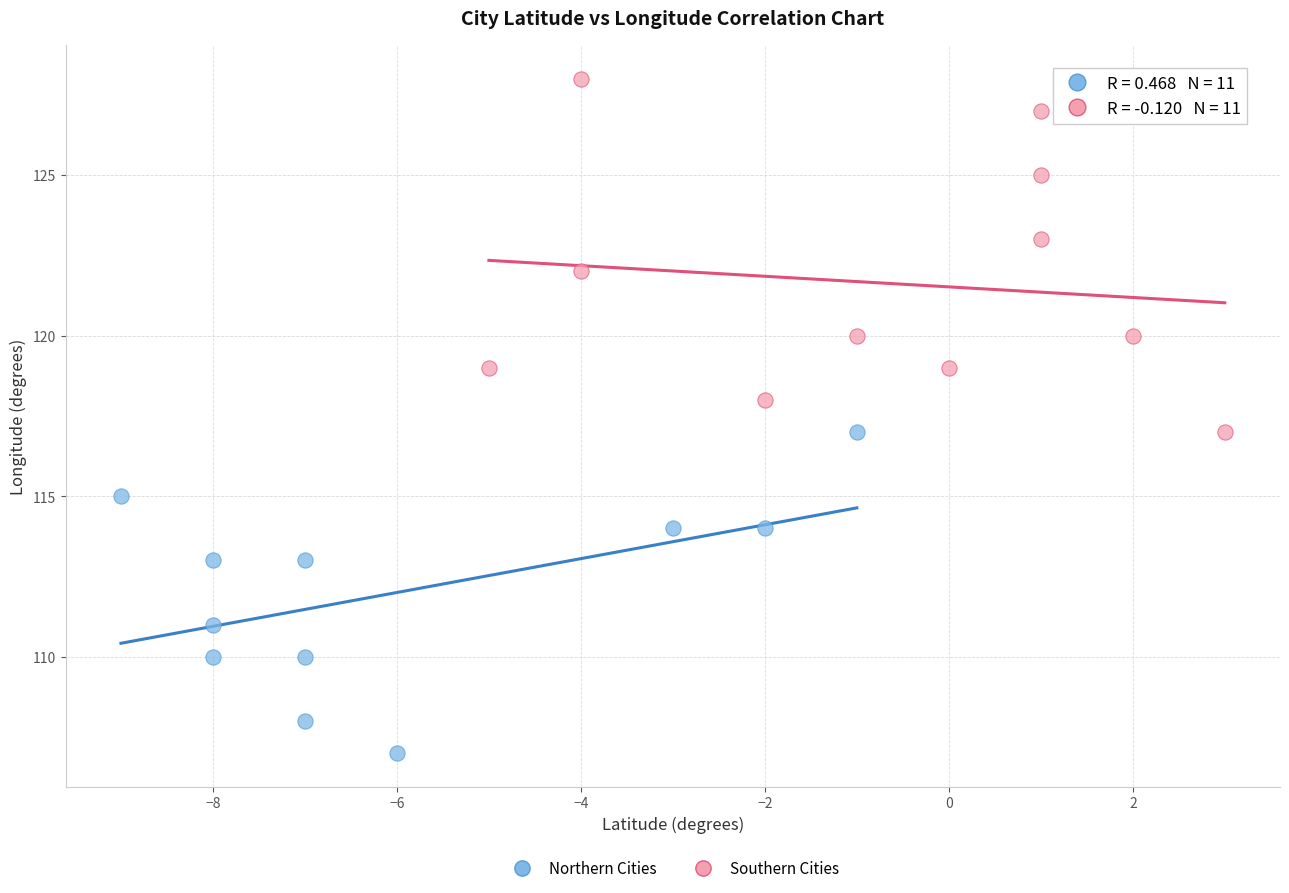

Which series reaches the minimum Y coordinate?

Northern Cities